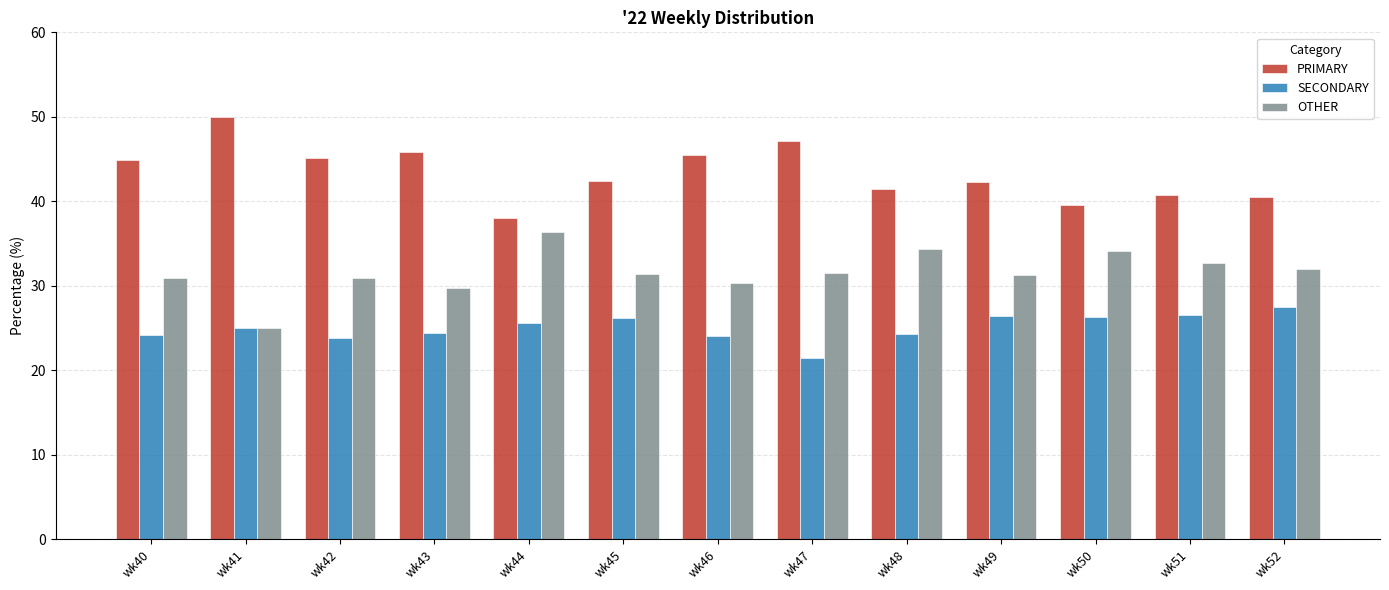

What is the spread (max minus min) of values at wk48?

17.2